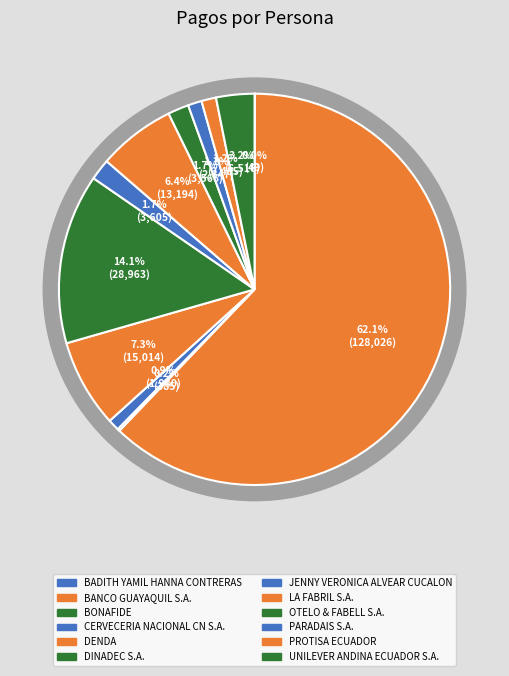

True or false: BADITH YAMIL HANNA CONTRERAS accounts for 0% of the total.

True